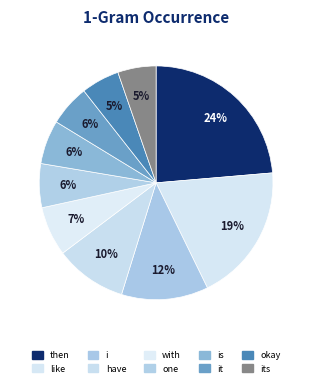

To the nearest percent, what portion does is represent?

6%